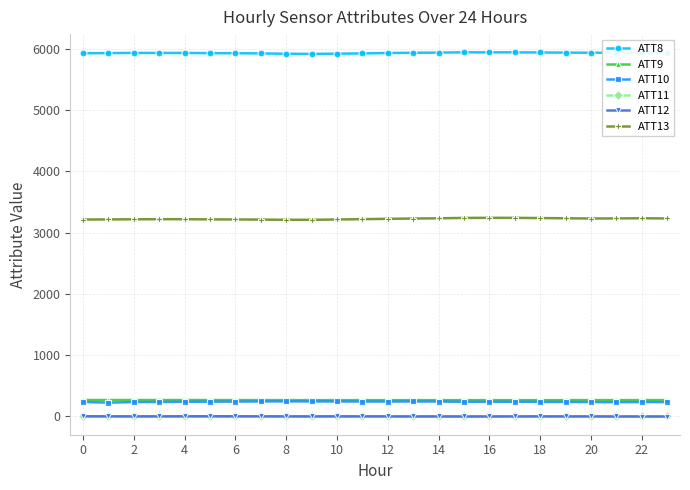

True or false: ATT13 has more than 2 interior local peaks.

True